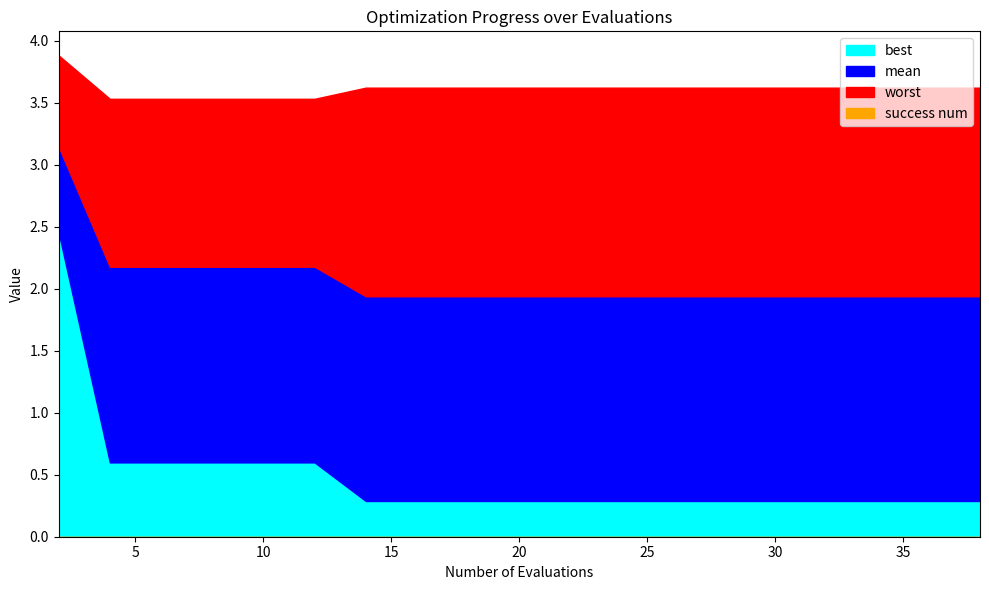

Read the mean value at 25.

1.9